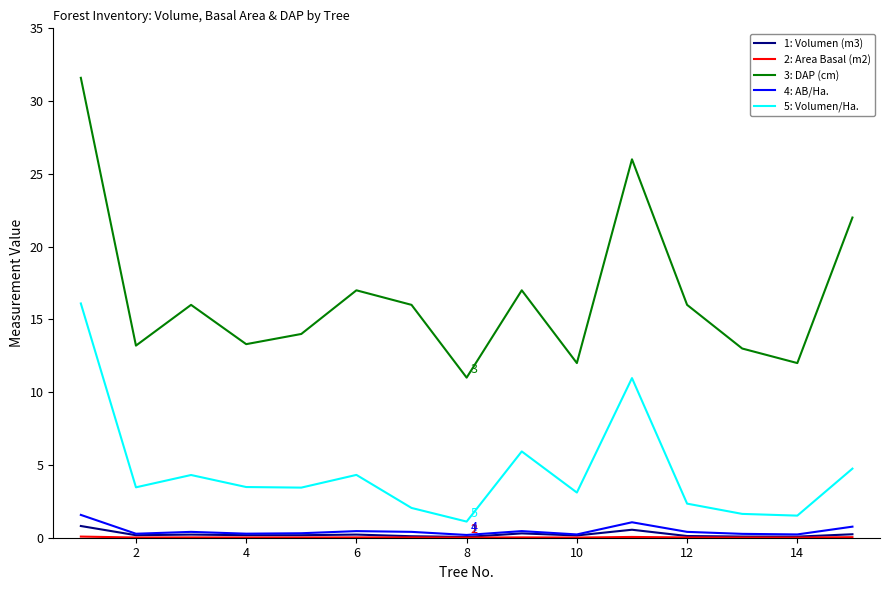

How many lines are shown in the chart?

5